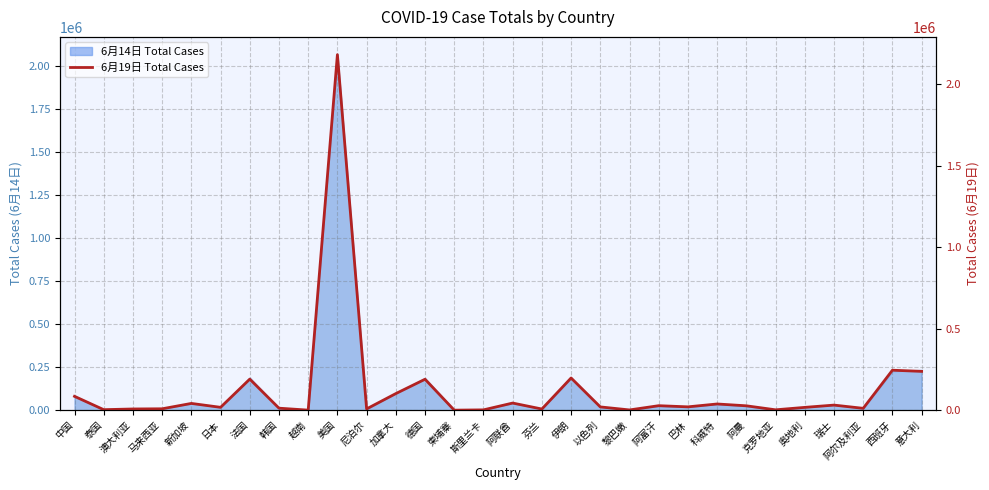

What is the sum of the values at 韩国 and 科威特?

50331